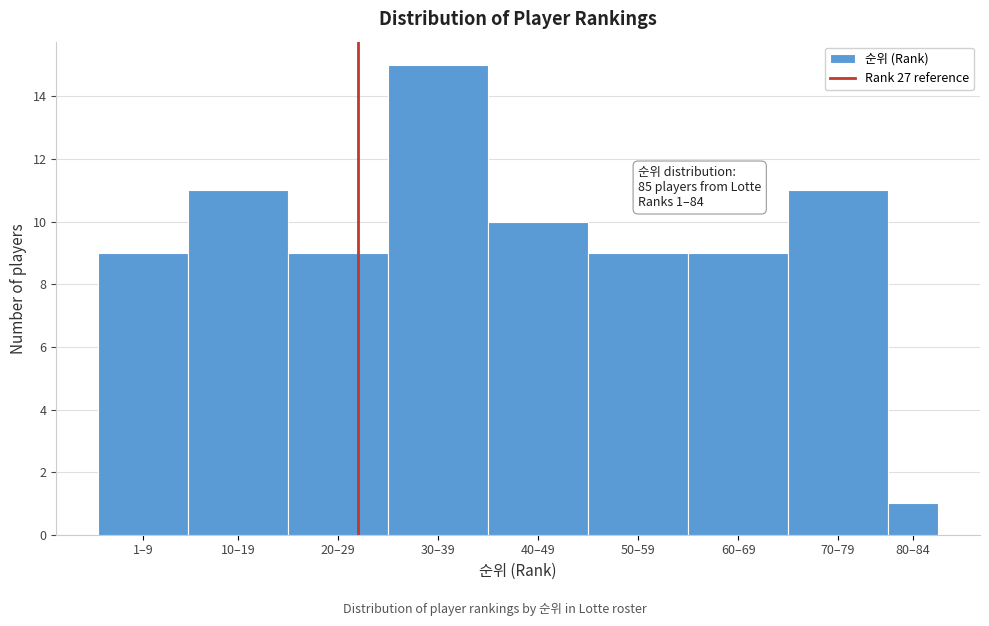

Reading left to right, transcribe all the data shown in this chart.

1–9=9	10–19=11	20–29=9	30–39=15	40–49=10	50–59=9	60–69=9	70–79=11	80–84=1